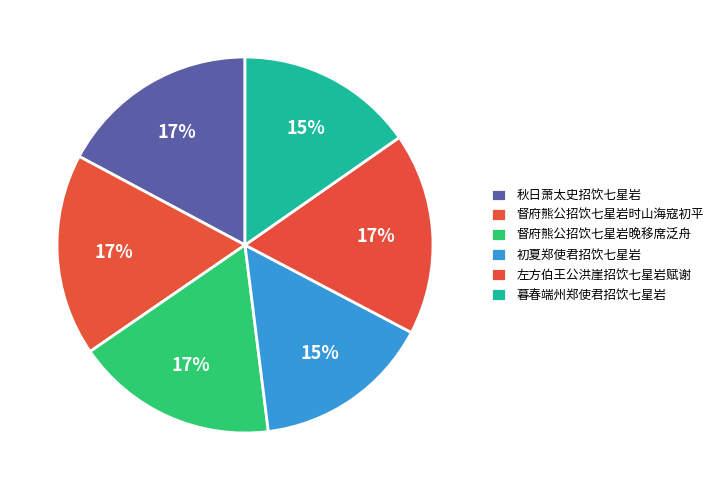

Count the number of slices in the pie.

6